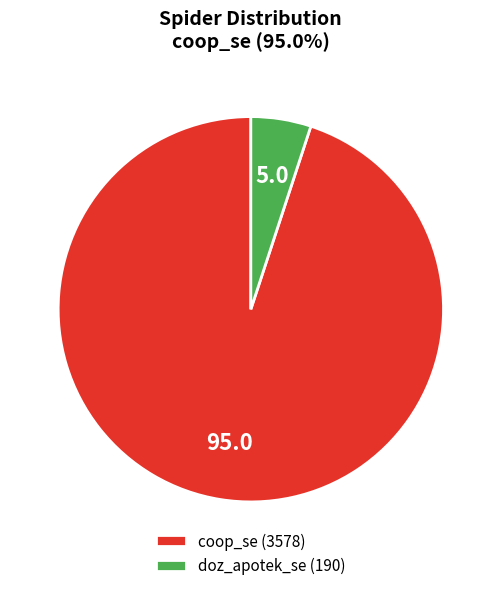

Rank the categories by value from lowest to highest.

doz_apotek_se, coop_se